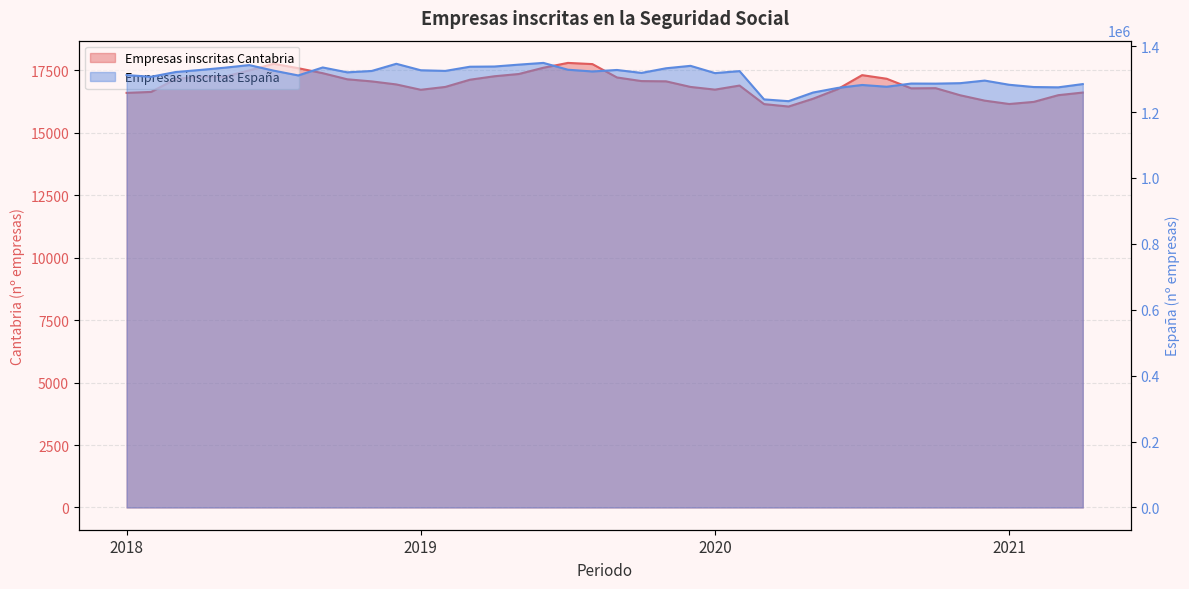

At how many categories does at least one series exceed 877092?

40